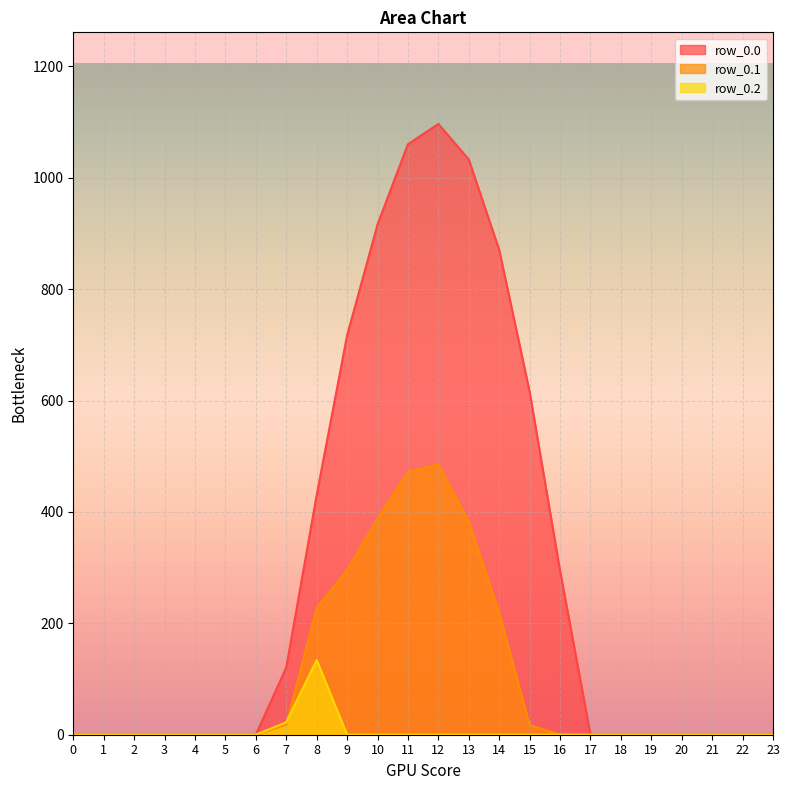

Which series has the largest range (max minus min)?

row_0.0